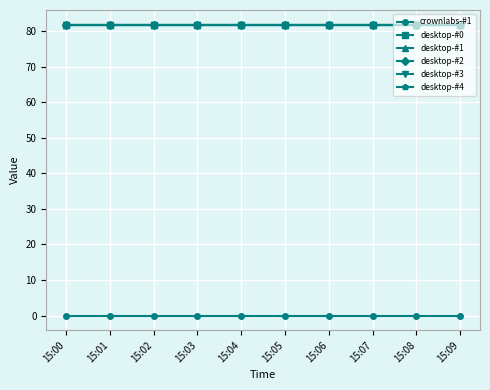

Is the value of desktop-#4 at 15:01 greater than the value of crownlabs-#1 at 15:08?

Yes